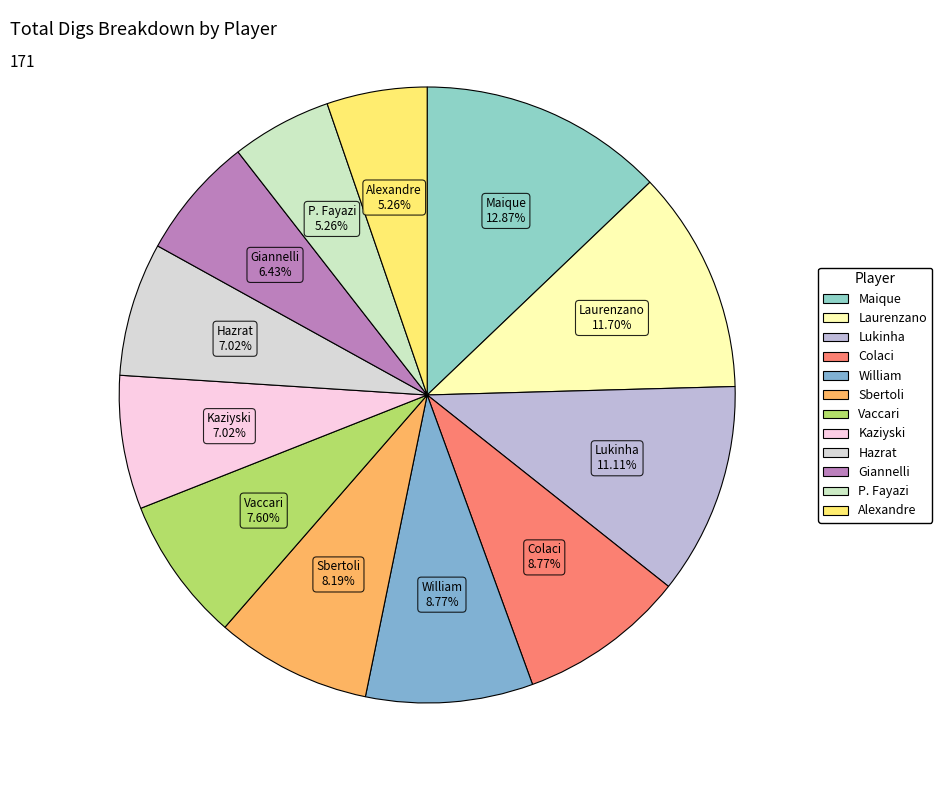

Combined, do Lukinha and Alexandre account for over 50%?

No